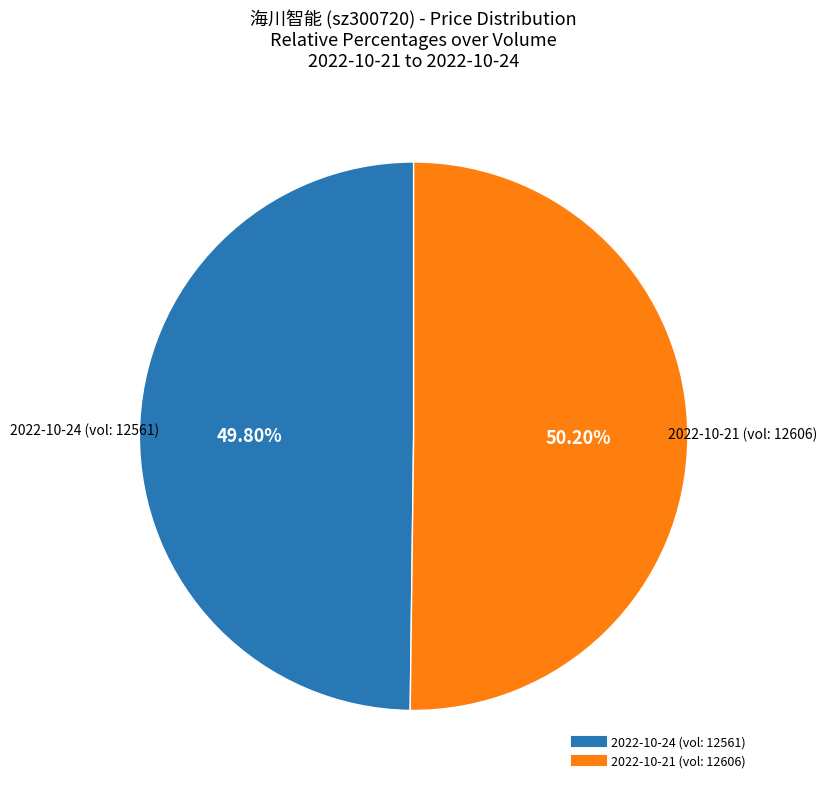

Is there any slice that represents more than half of the pie?

Yes